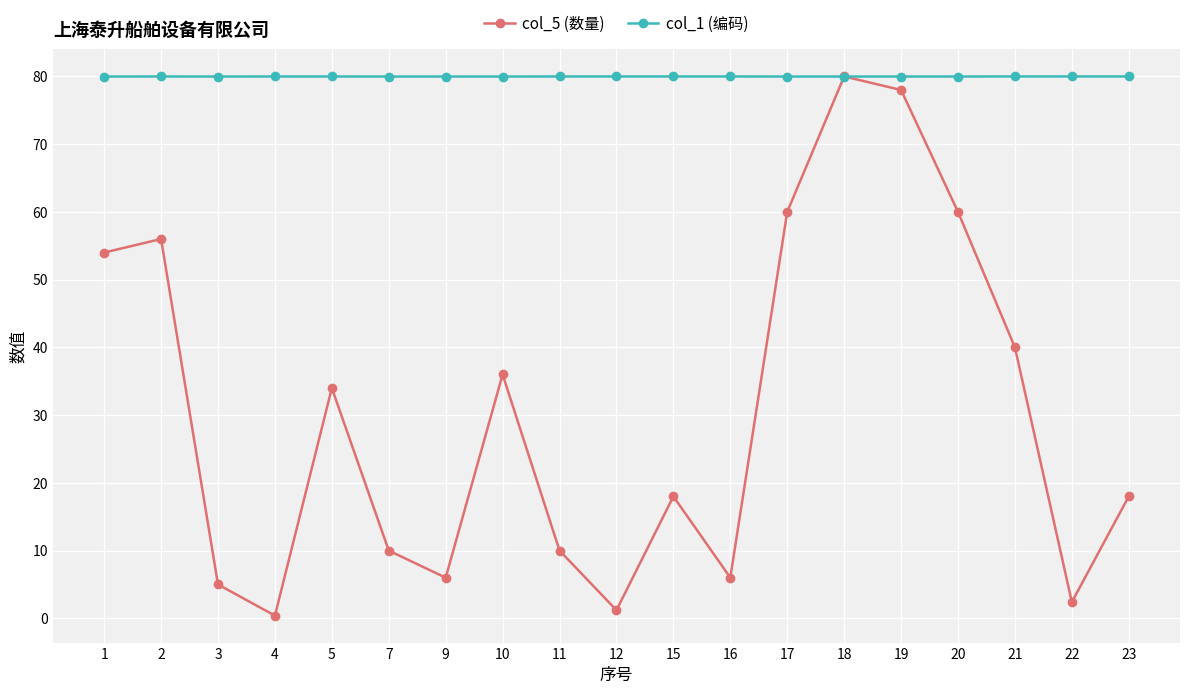

Where do col_5 (数量) and col_1 (编码) first cross each other?

17 and 18